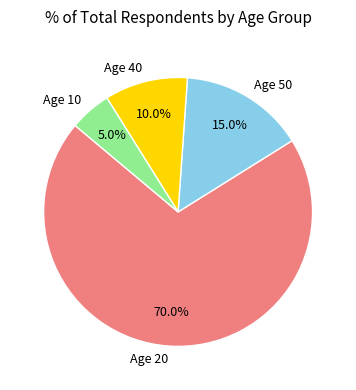

To the nearest percent, what is the difference between the largest and smallest slice percentages?

65%